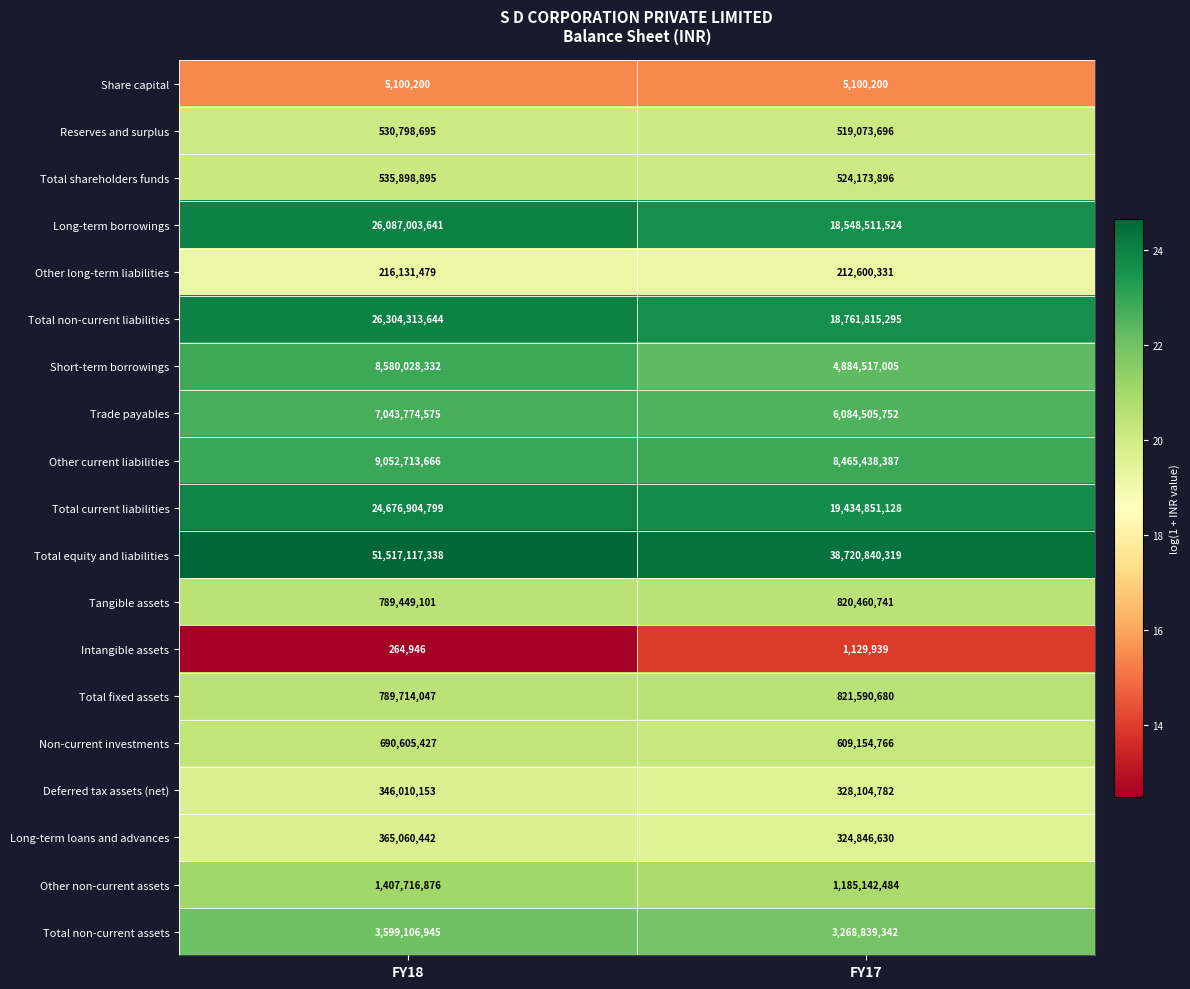

At FY17, list the series in order from largest to smallest.

Total equity and liabilities, Total current liabilities, Total non-current liabilities, Long-term borrowings, Other current liabilities, Trade payables, Short-term borrowings, Total non-current assets, Other non-current assets, Total fixed assets, Tangible assets, Non-current investments, Total shareholders funds, Reserves and surplus, Deferred tax assets (net), Long-term loans and advances, Other long-term liabilities, Share capital, Intangible assets